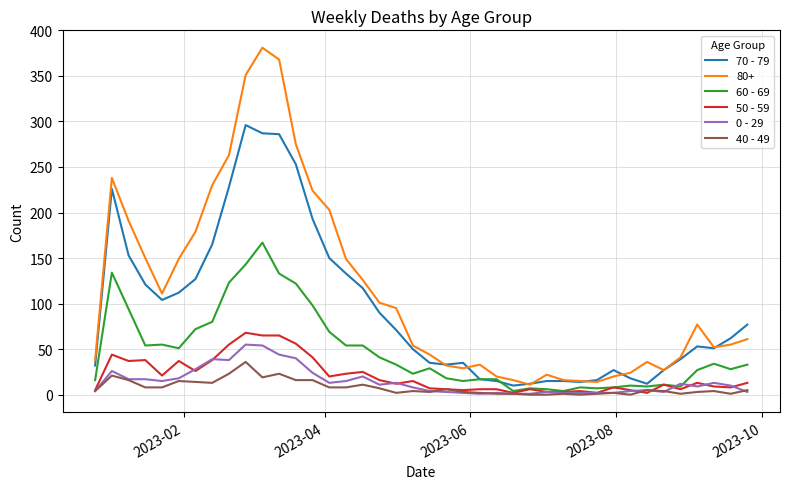

Which series has the largest range (max minus min)?

80+